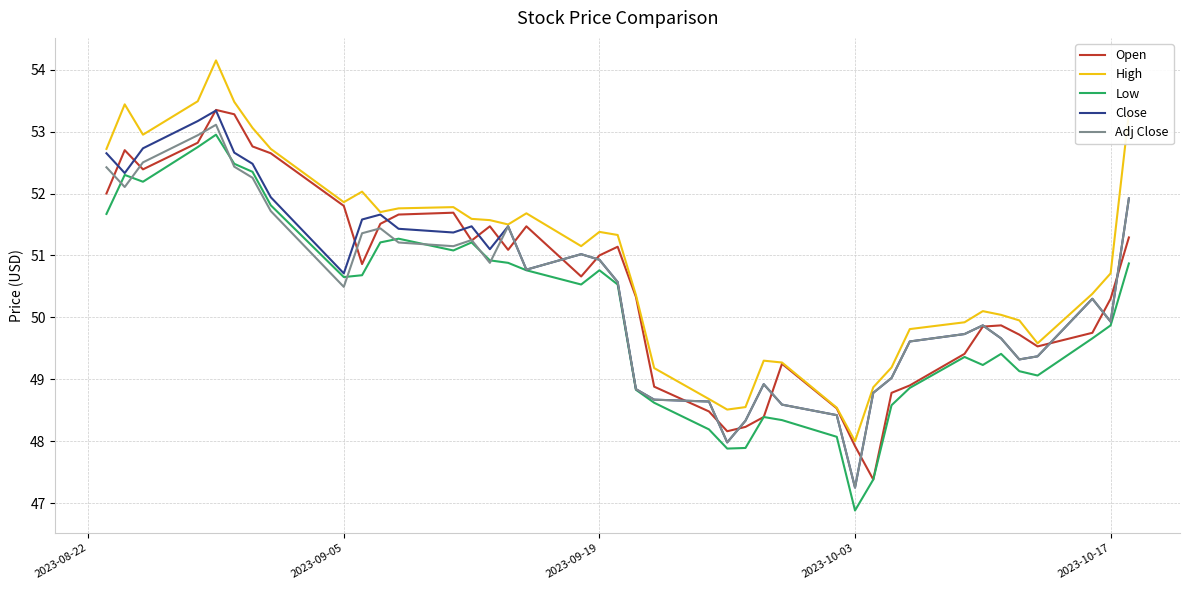

What is the difference between the maximum and minimum values in the Open series?

6.0